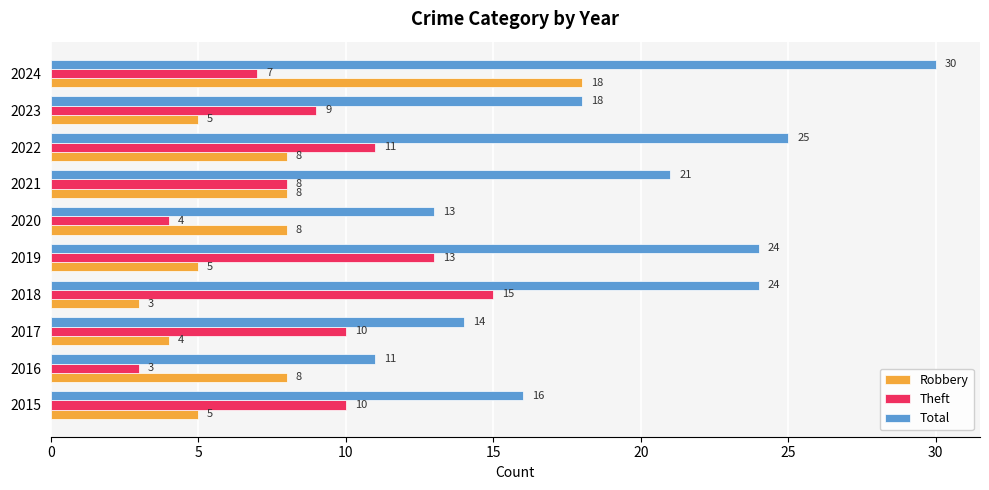

How many data points does each series have?

10